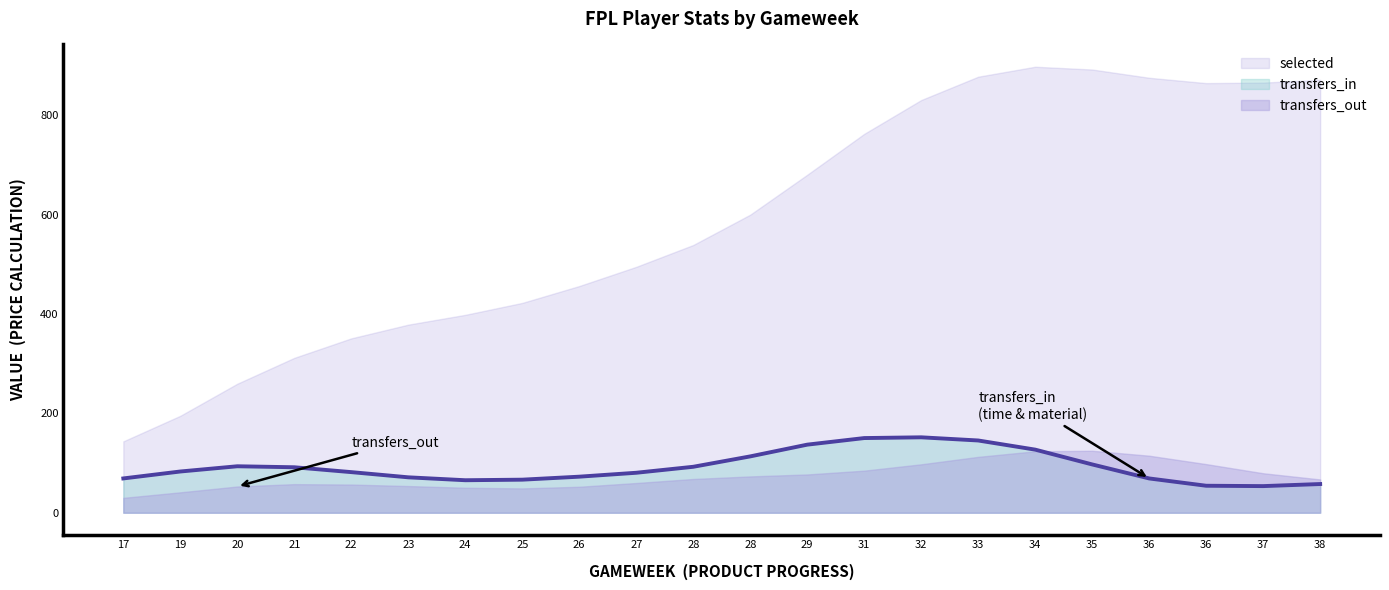

List the series in order of their peak value, highest first.

selected, transfers_in, transfers_out